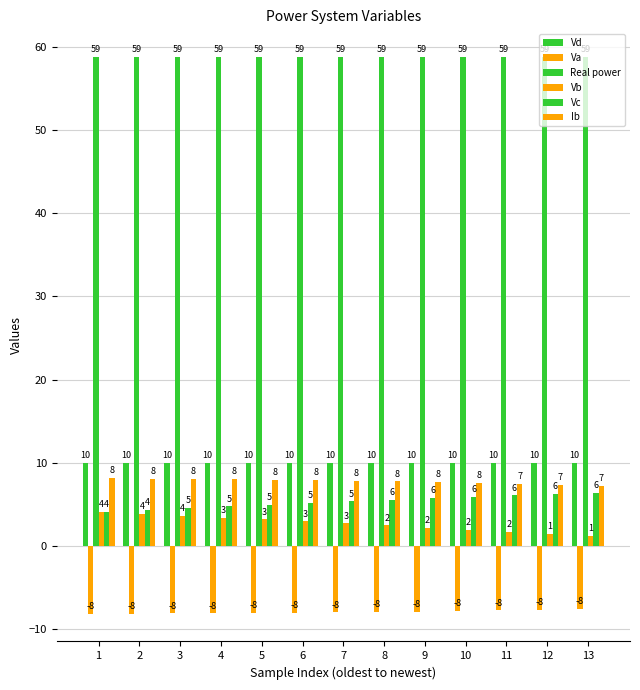

What is the difference between the maximum and minimum values in the Va series?

0.6